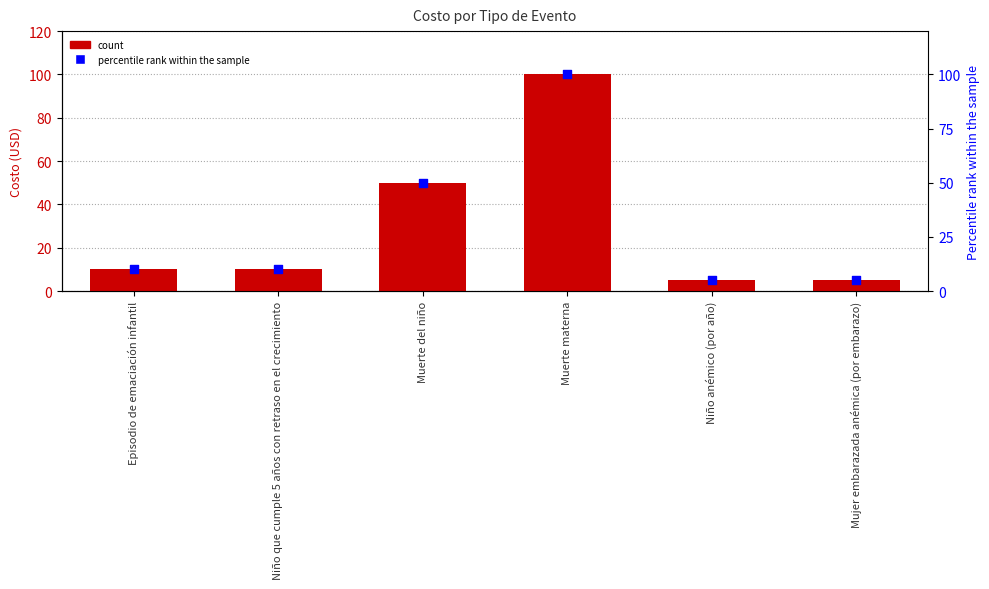

Which series reaches the maximum Y coordinate?

Costo